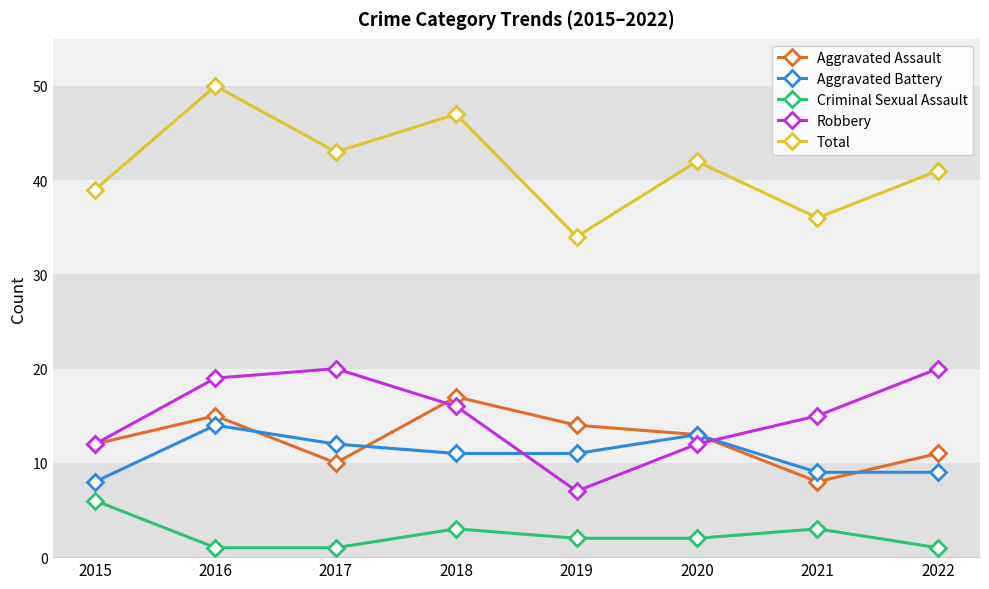

Count the number of data series in this chart.

5